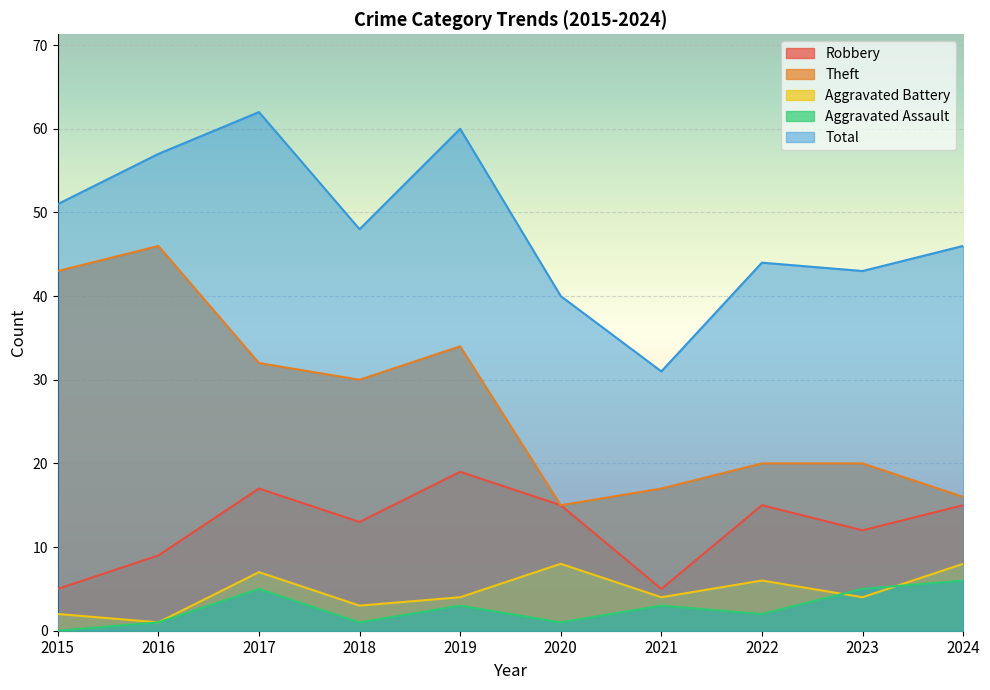

At which category is the sum across all series the highest?

2017